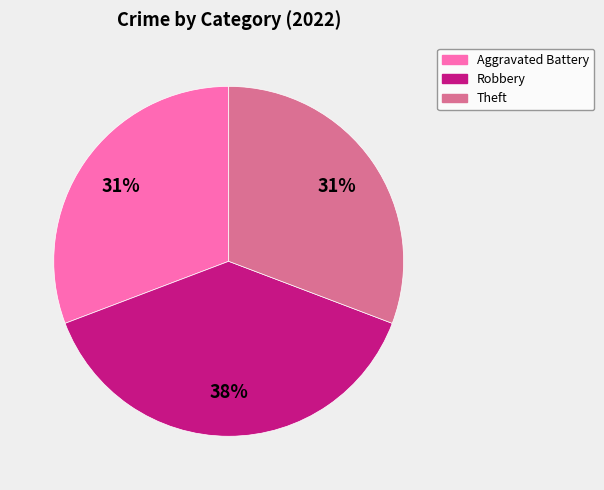

To the nearest percent, what is the average slice percentage?

33%